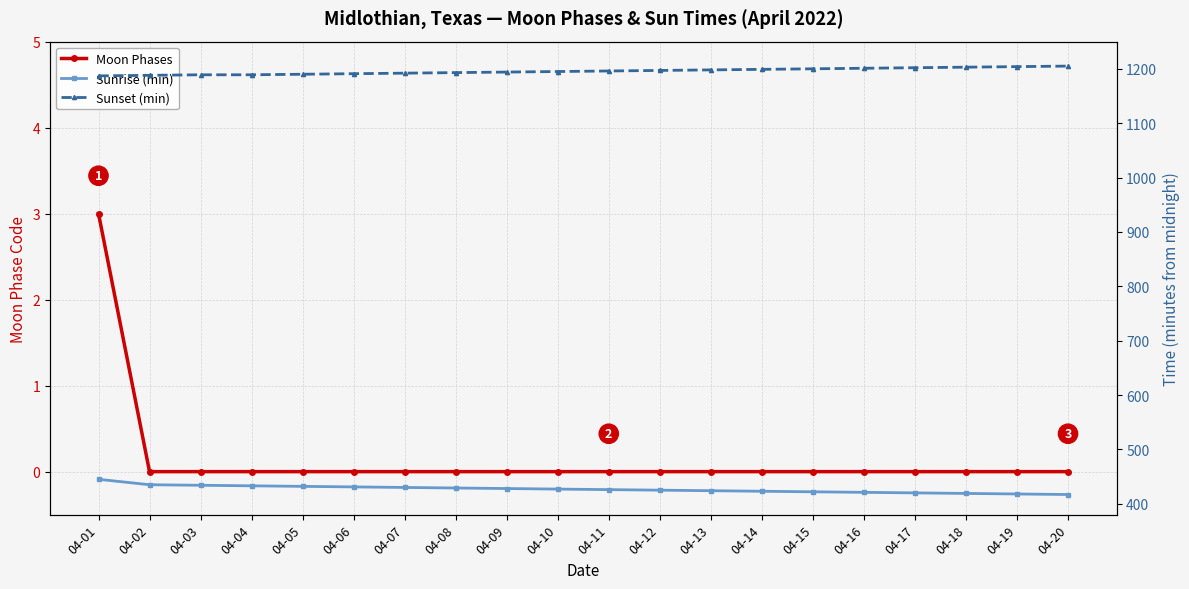

Reading right to left, what are all the values shown in this chart?

Moon Phases: 0	0	0	0	0	0	0	0	0	0	0	0	0	0	0	0	0	0	0	3
Sunrise (min): 417	418	419	420	421	422	423	424	425	426	427	428	429	430	431	432	433	434	435	445
Sunset (min): 1205	1204	1203	1202	1201	1200	1199	1198	1197	1196	1195	1194	1193	1192	1191	1190	1189	1189	1188	1187